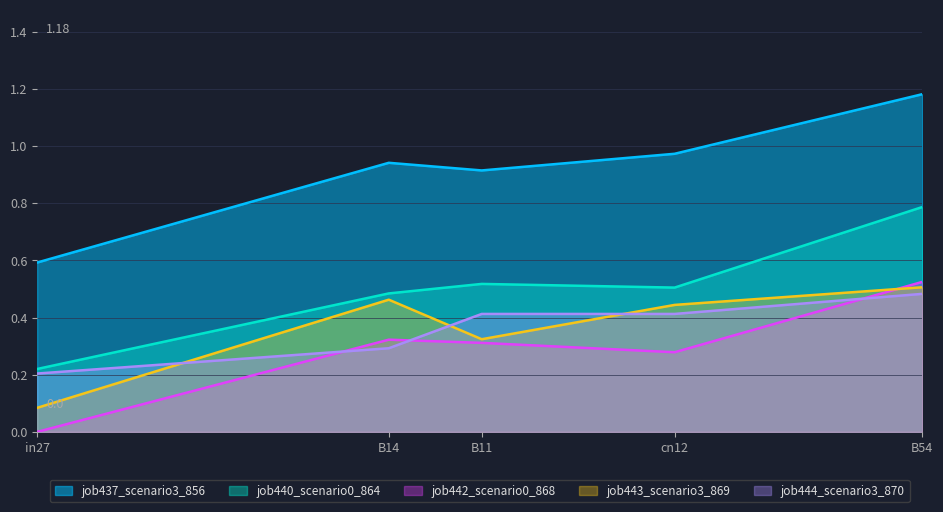

Does the chart display data point markers on the line(s)?

No